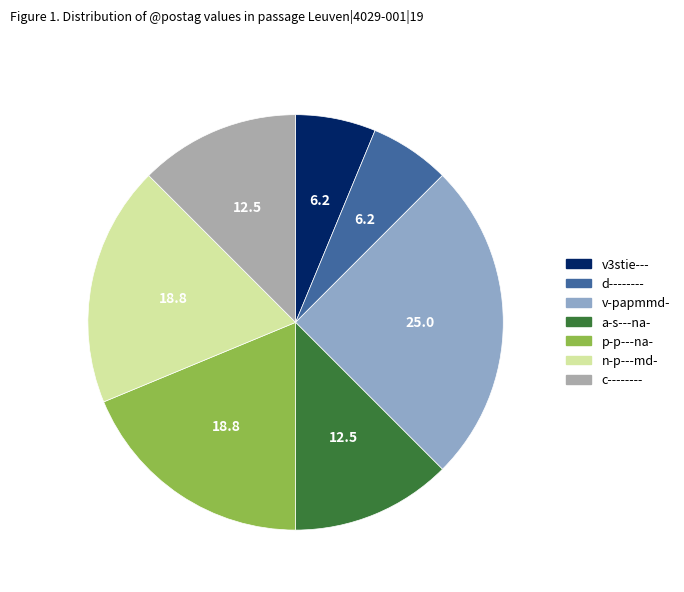

Which slice is the largest?

v-papmmd-